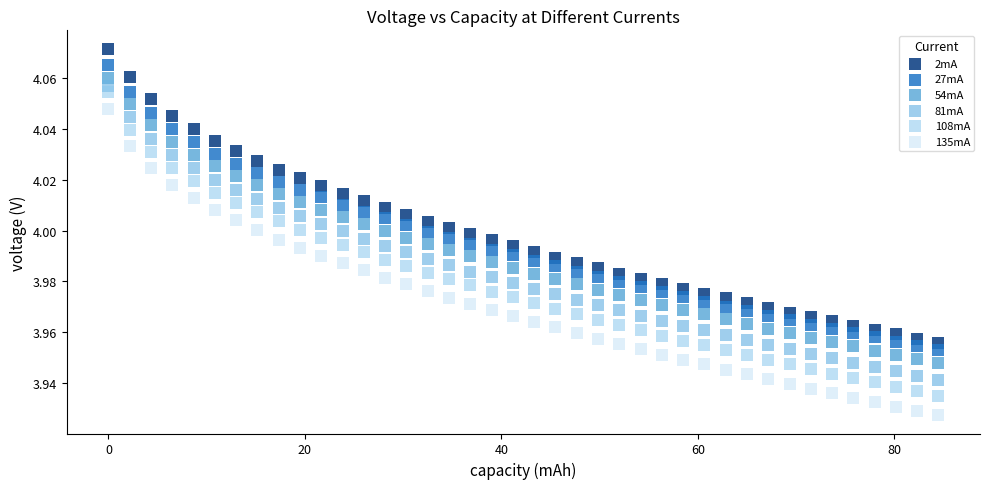

Across all data points, what is the range of X values (max minus min)?

84.5